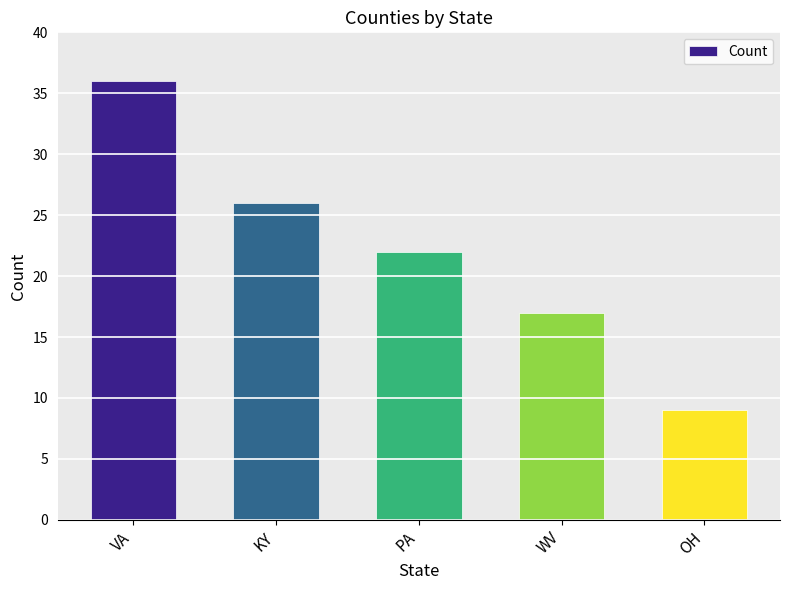

At which label is the value closest to 22?

PA